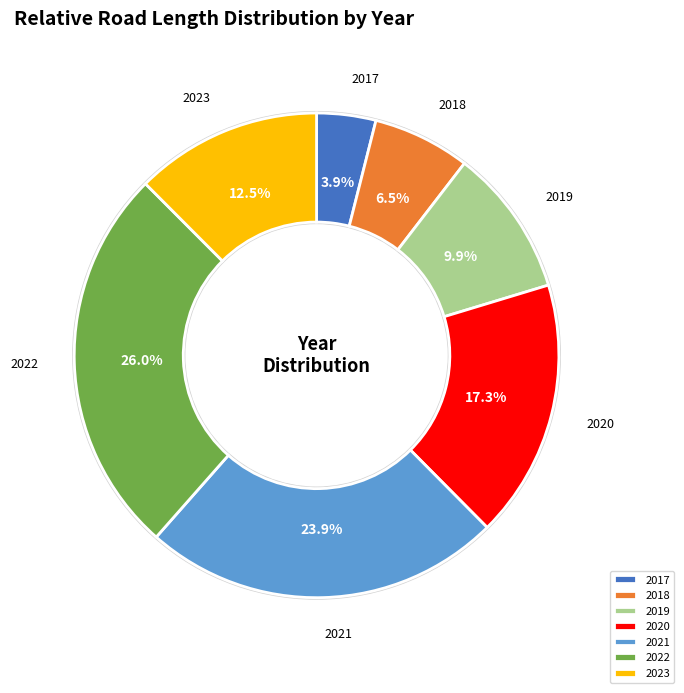

What is the largest slice in the pie chart?

2022